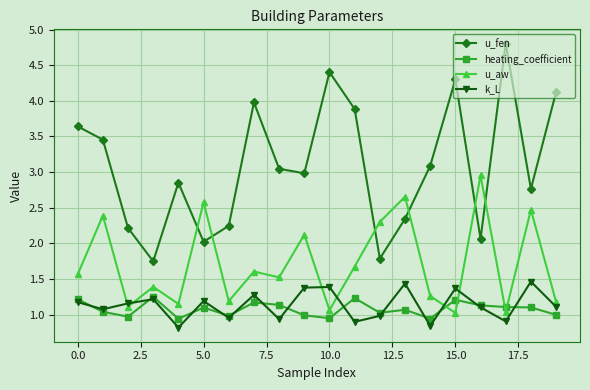

Does the chart have visible grid lines?

Yes